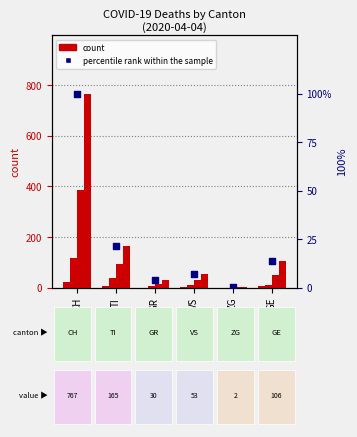

What is the change in value from CH to GR?

-96.1